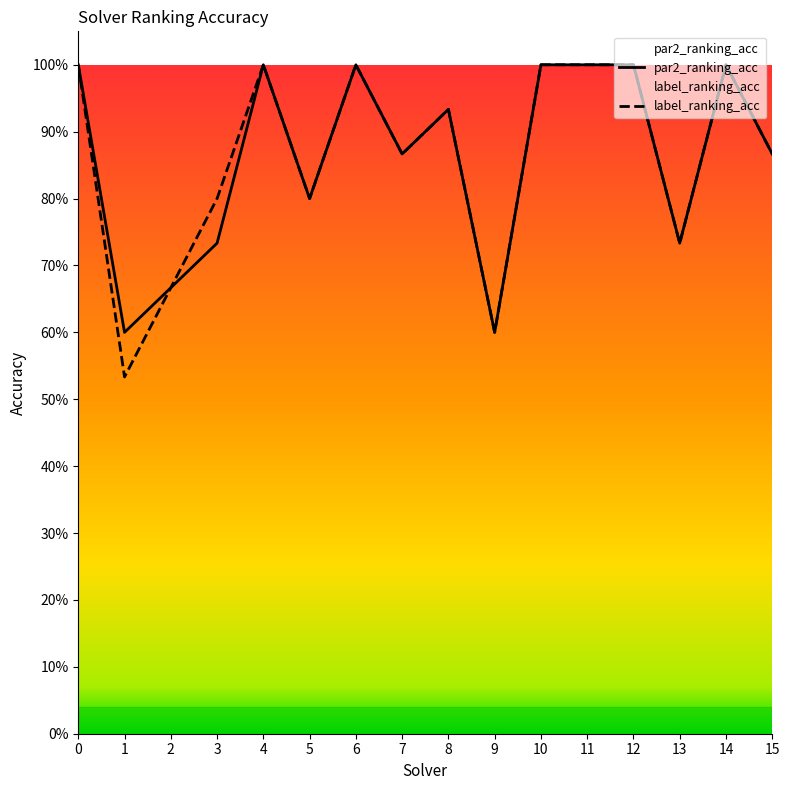

What are all the series names shown in the legend?

par2_ranking_acc, label_ranking_acc